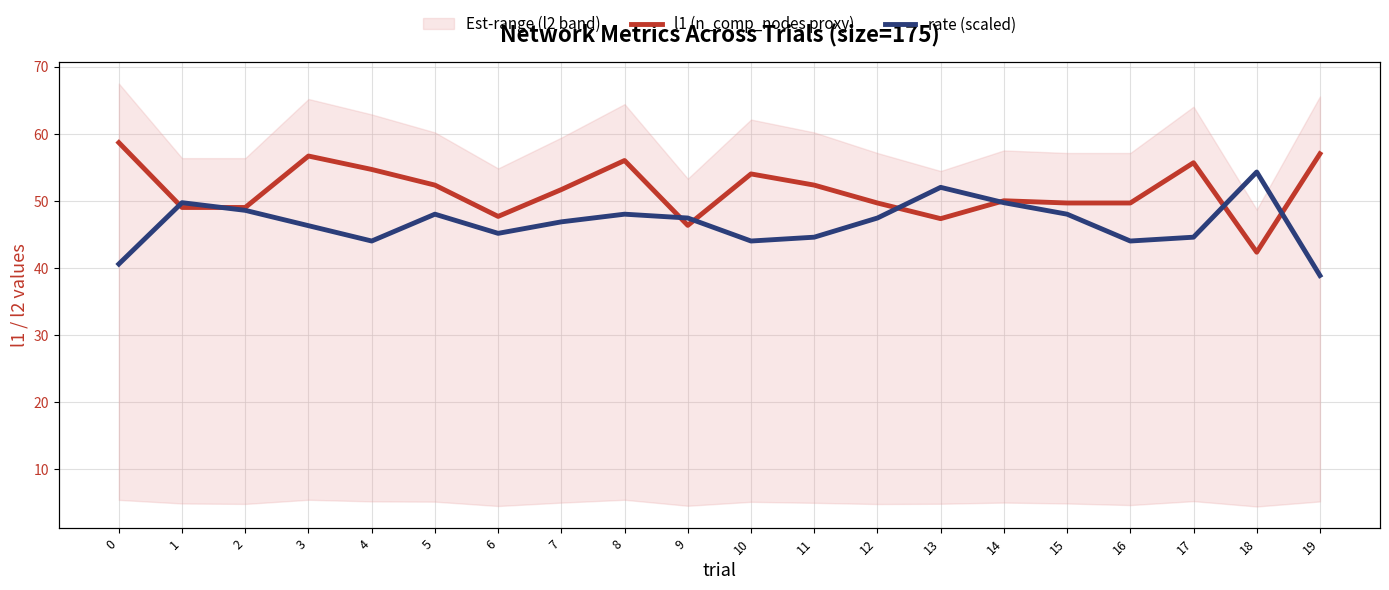

Rank the series by their average value, from highest to lowest.

l1, rate